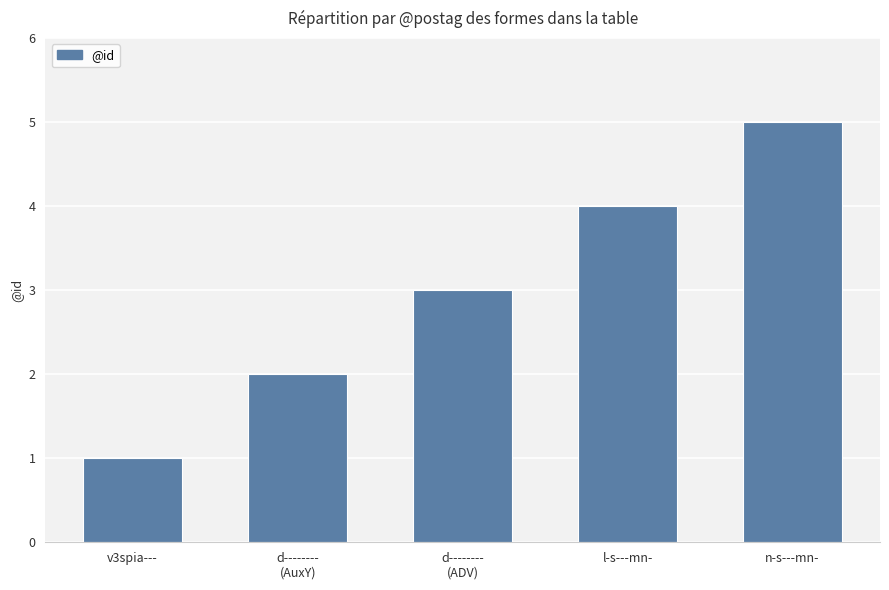

Approximately how many times larger is the value at d--------
(ADV) compared to n-s---mn-?

0.6